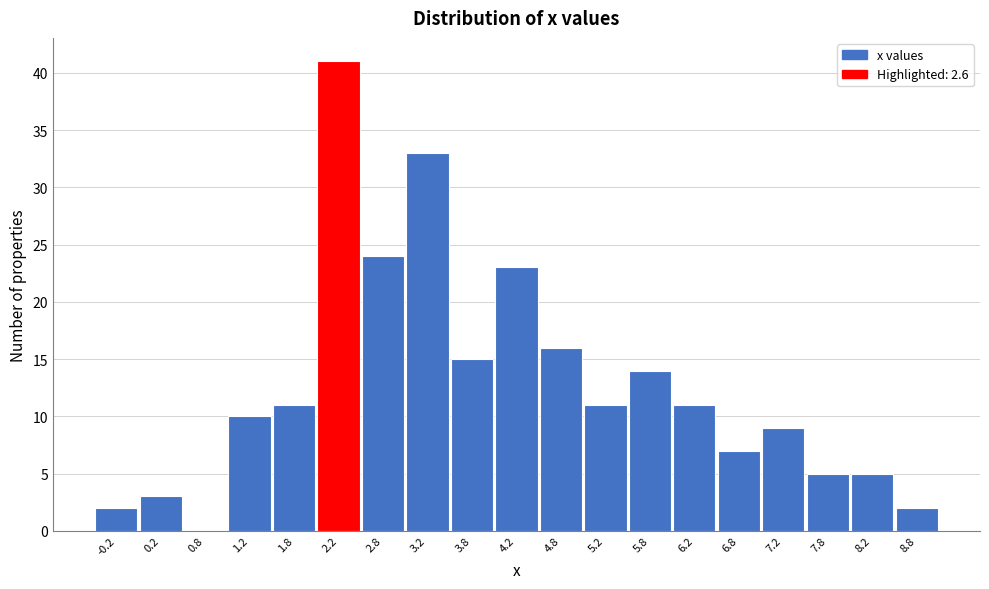

Reading left to right, list all the values displayed in this chart.

-0.2=2	0.2=3	0.8=0	1.2=10	1.8=11	2.2=41	2.8=24	3.2=33	3.8=15	4.2=23	4.8=16	5.2=11	5.8=14	6.2=11	6.8=7	7.2=9	7.8=5	8.2=5	8.8=2